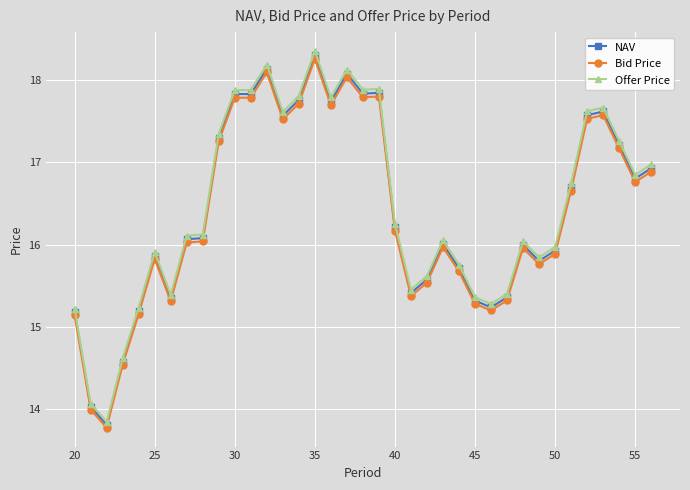

True or false: Offer Price and Bid Price cross at least once.

False